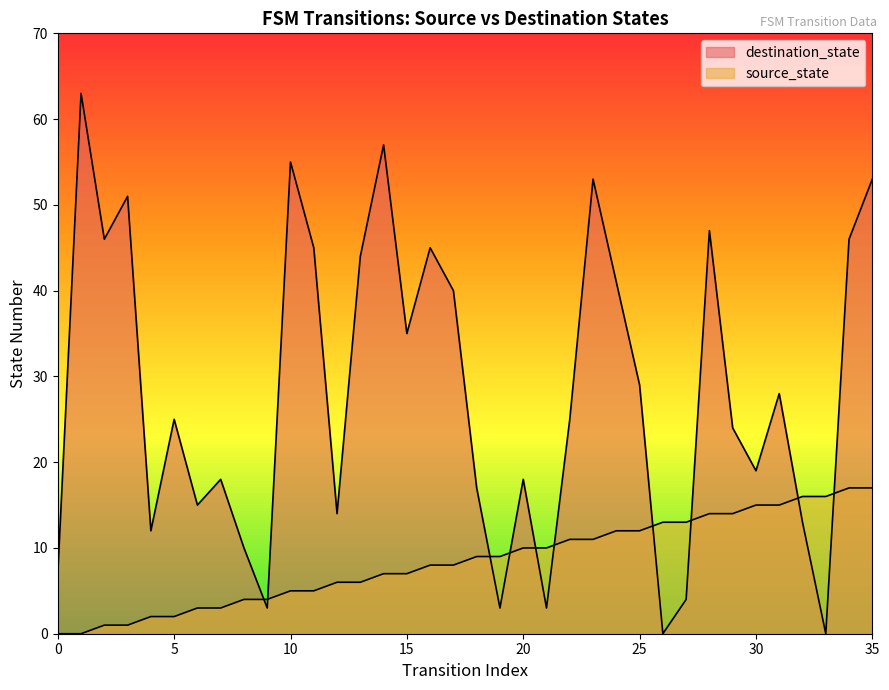

At which label is destination_state closest to 31?

25